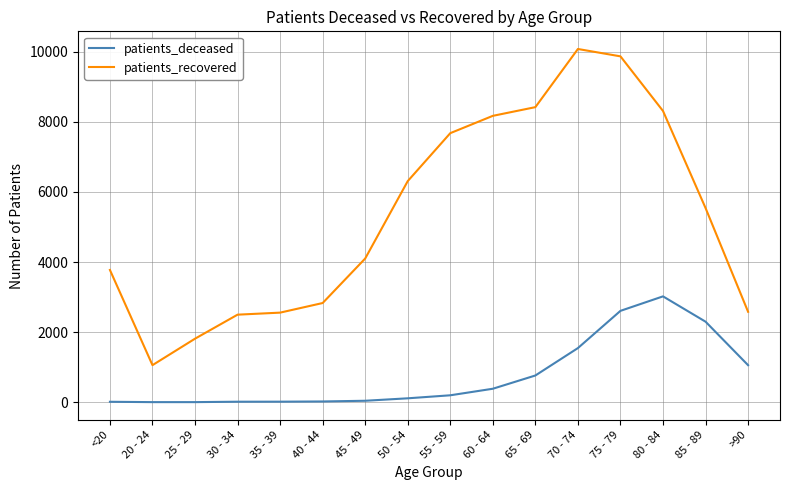

Where does the patients_recovered series first go above 5540?

50 - 54